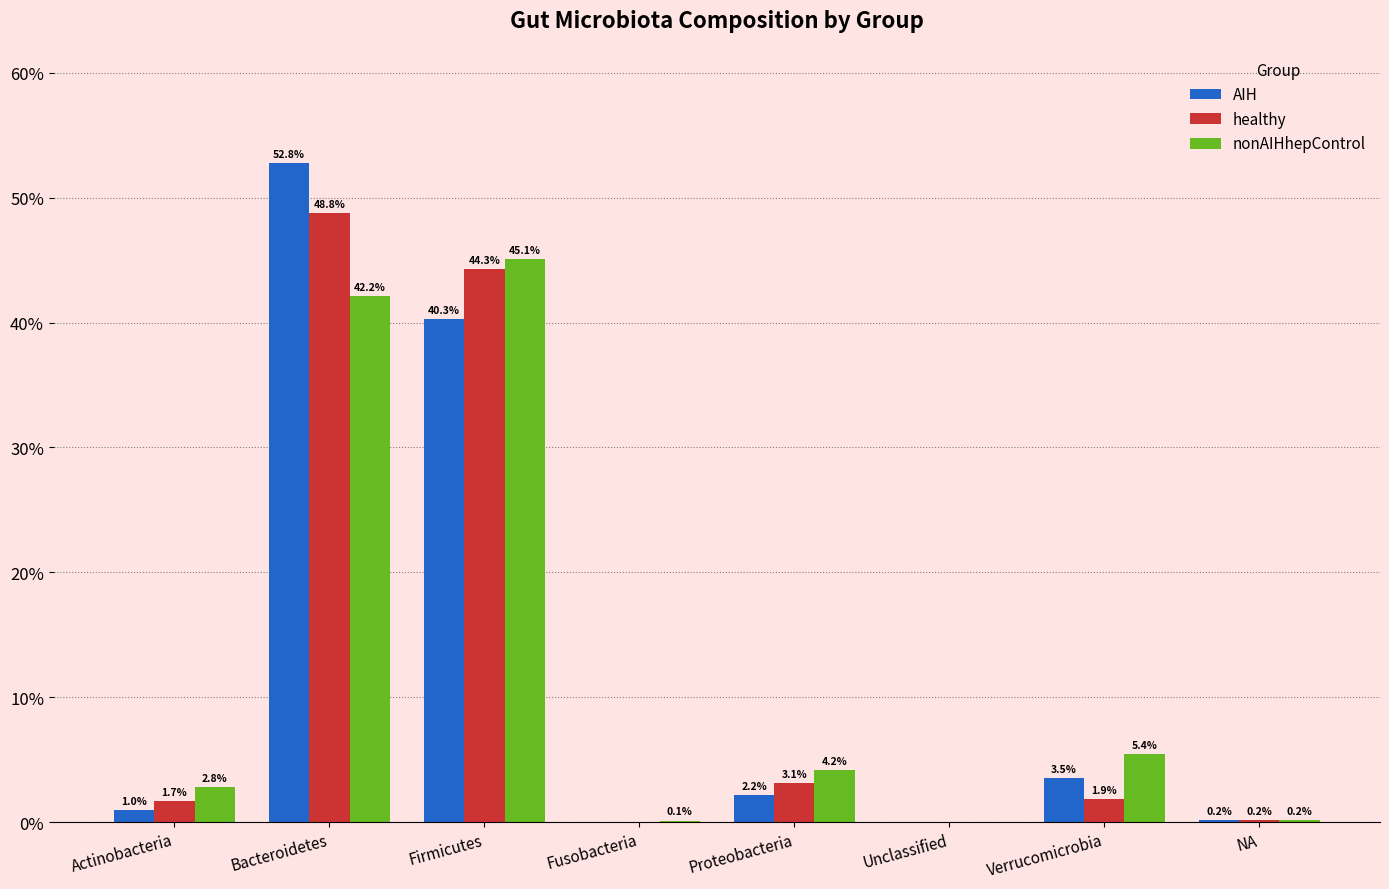

At which label does AIH reach its minimum?

Fusobacteria